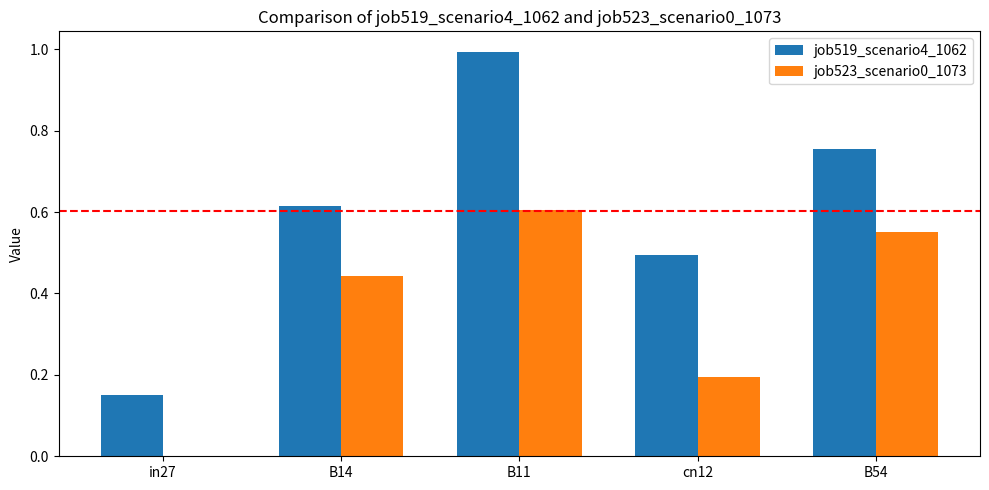

At which label does job519_scenario4_1062 reach its peak?

B11